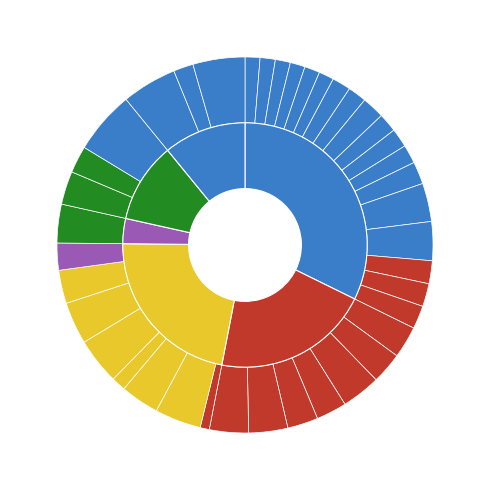

How many slices are in this pie chart?

40